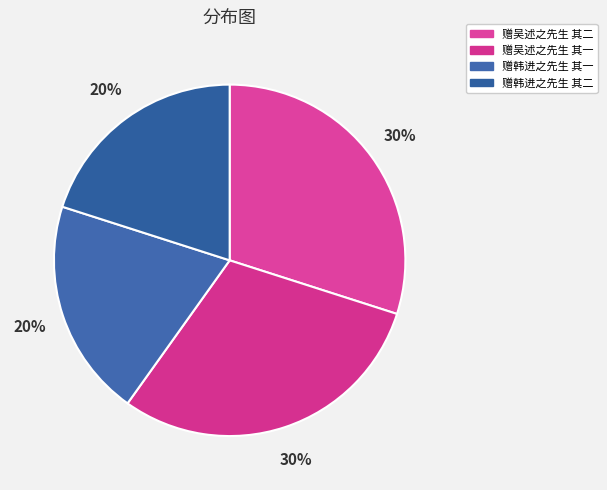

To the nearest percent, what is the combined percentage of 赠韩进之先生 其二 and 赠吴述之先生 其二?

50%